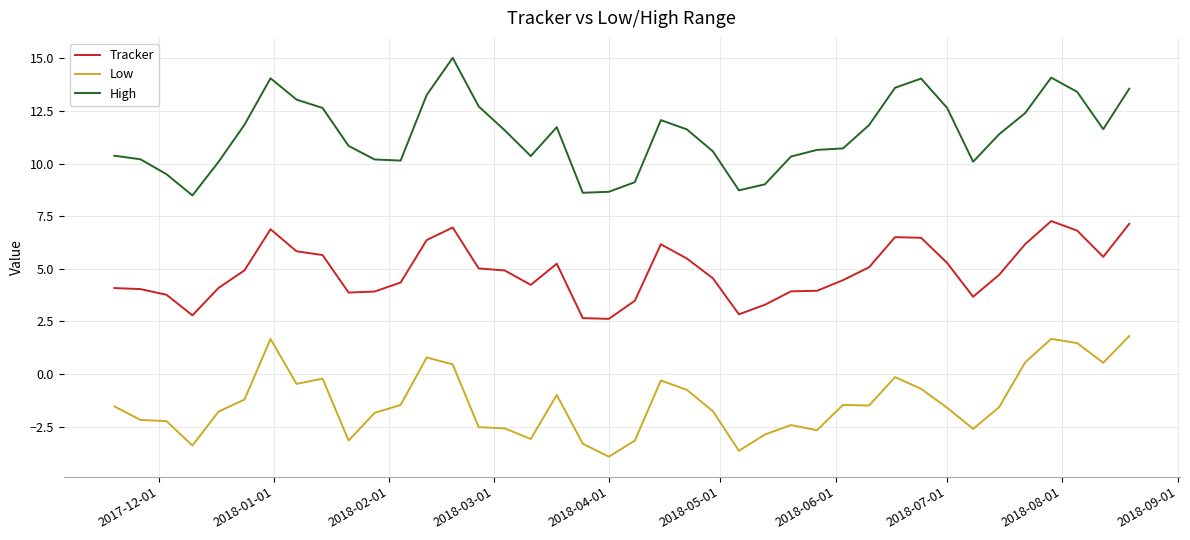

Rank the series by their maximum value, from lowest to highest.

Low, Tracker, High